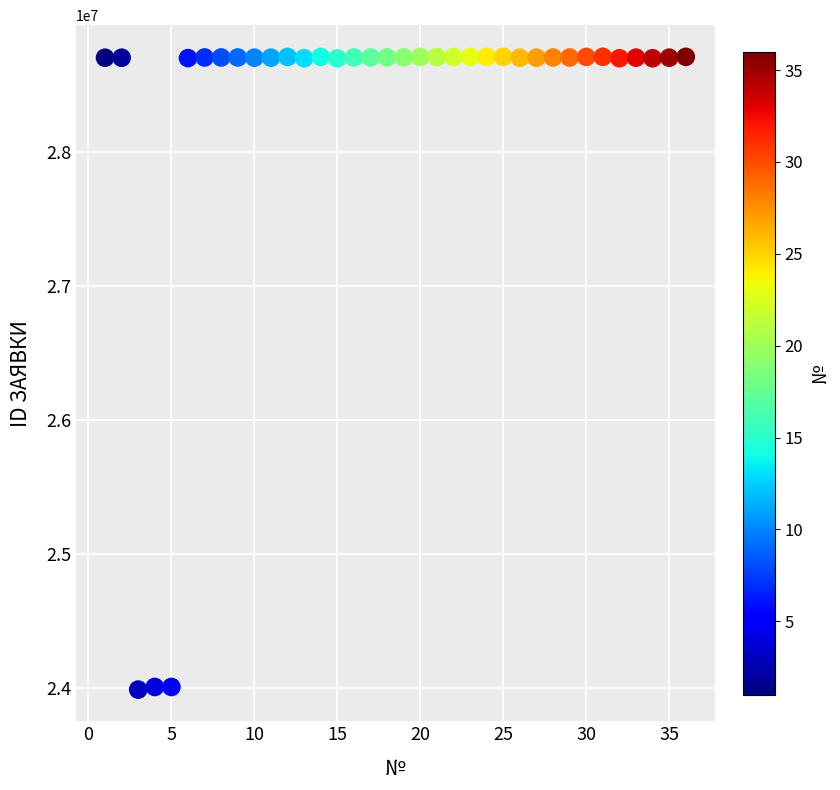

What is the range of X values (max minus min)?

35